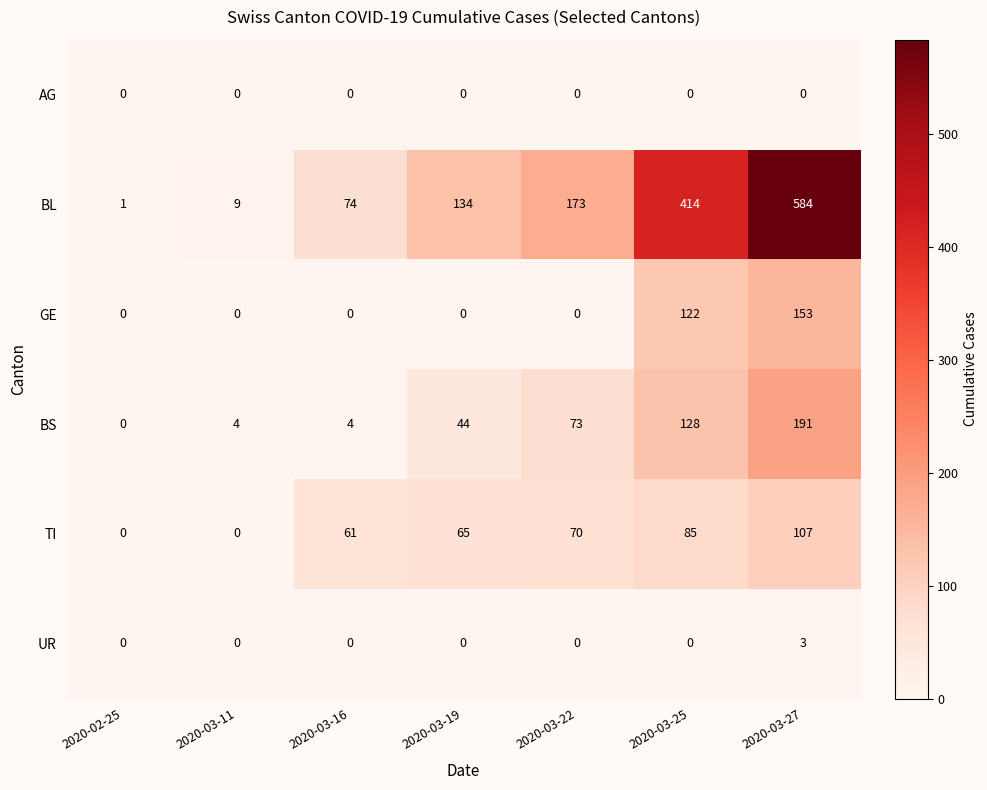

Is it true that GE equals 95 at 2020-03-19?

False